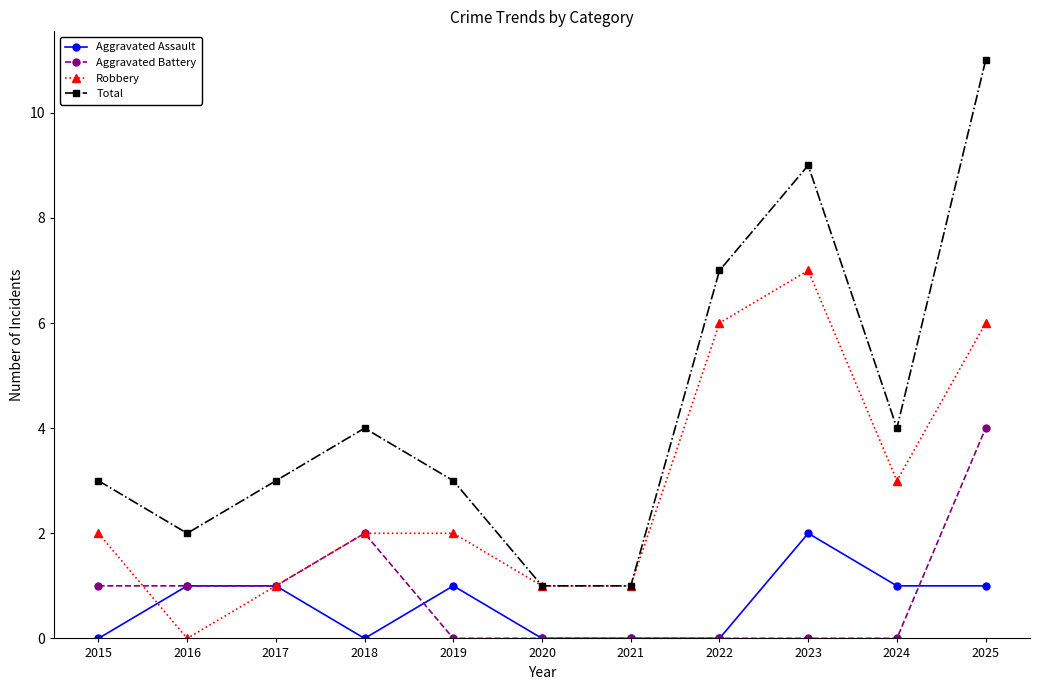

Count the Robbery values in the range 1 to 6.

9